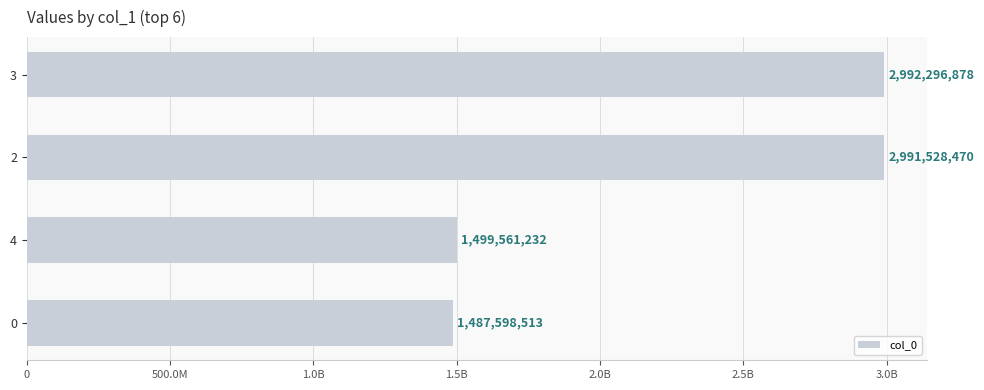

Does the chart contain any negative values?

No